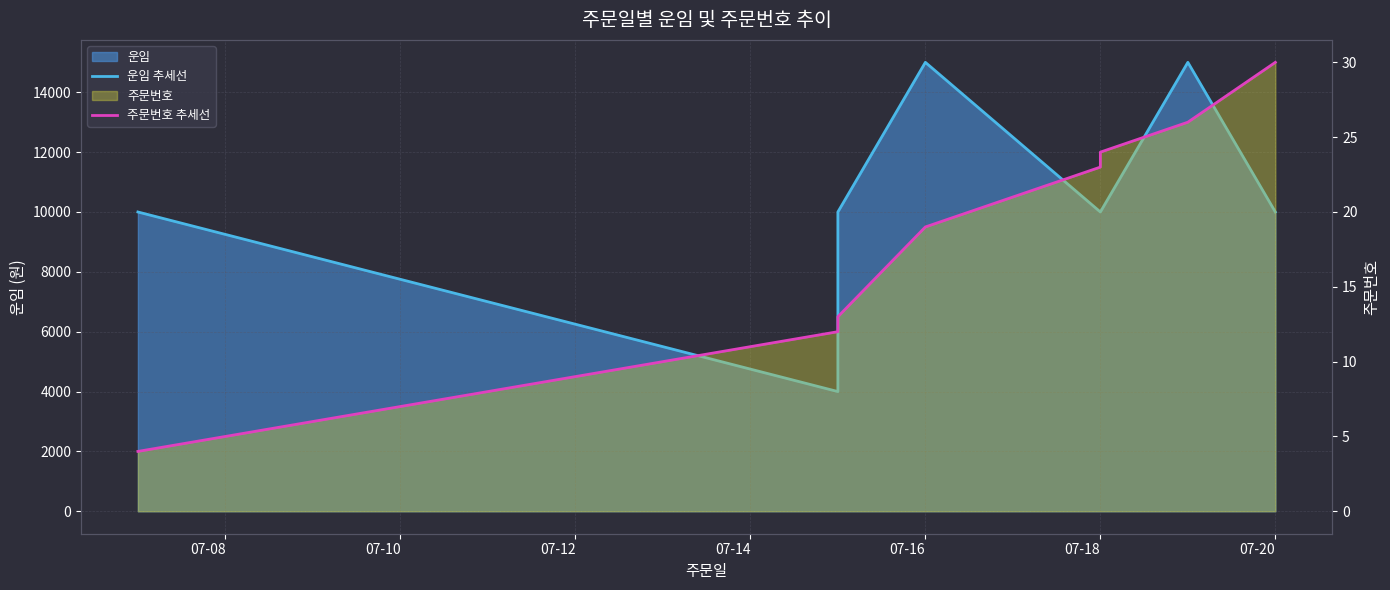

What is the label of the 7th point from the left?

07-20